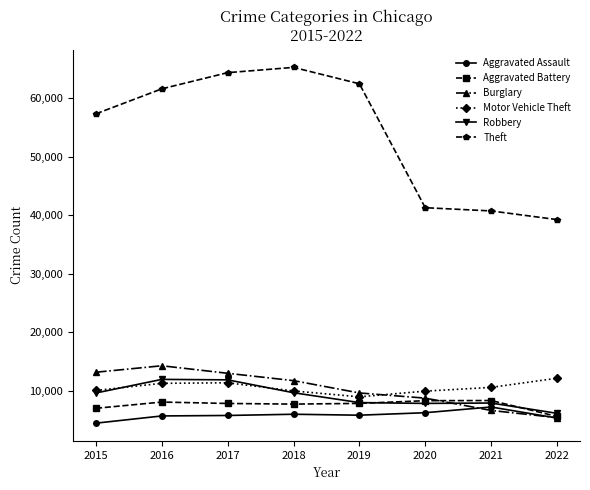

Does the chart have visible grid lines?

No